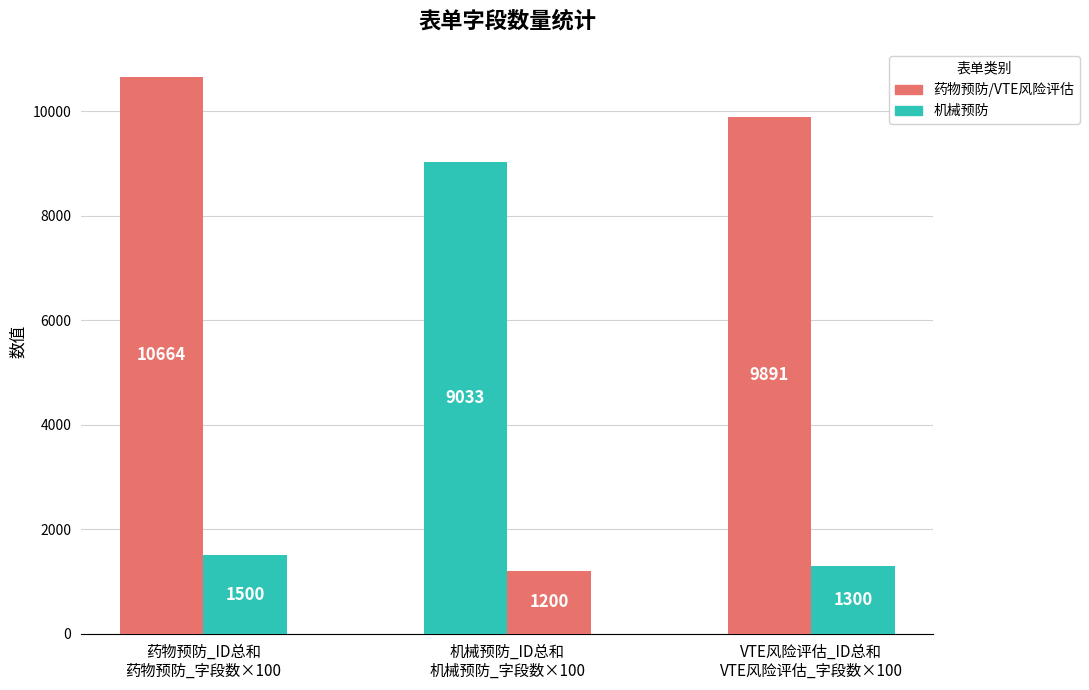

Reading left to right, transcribe all the data shown in this chart.

ID总和: 药物预防_ID总和
药物预防_字段数×100=10664	机械预防_ID总和
机械预防_字段数×100=9033	VTE风险评估_ID总和
VTE风险评估_字段数×100=9891
字段数×100: 药物预防_ID总和
药物预防_字段数×100=1500	机械预防_ID总和
机械预防_字段数×100=1200	VTE风险评估_ID总和
VTE风险评估_字段数×100=1300